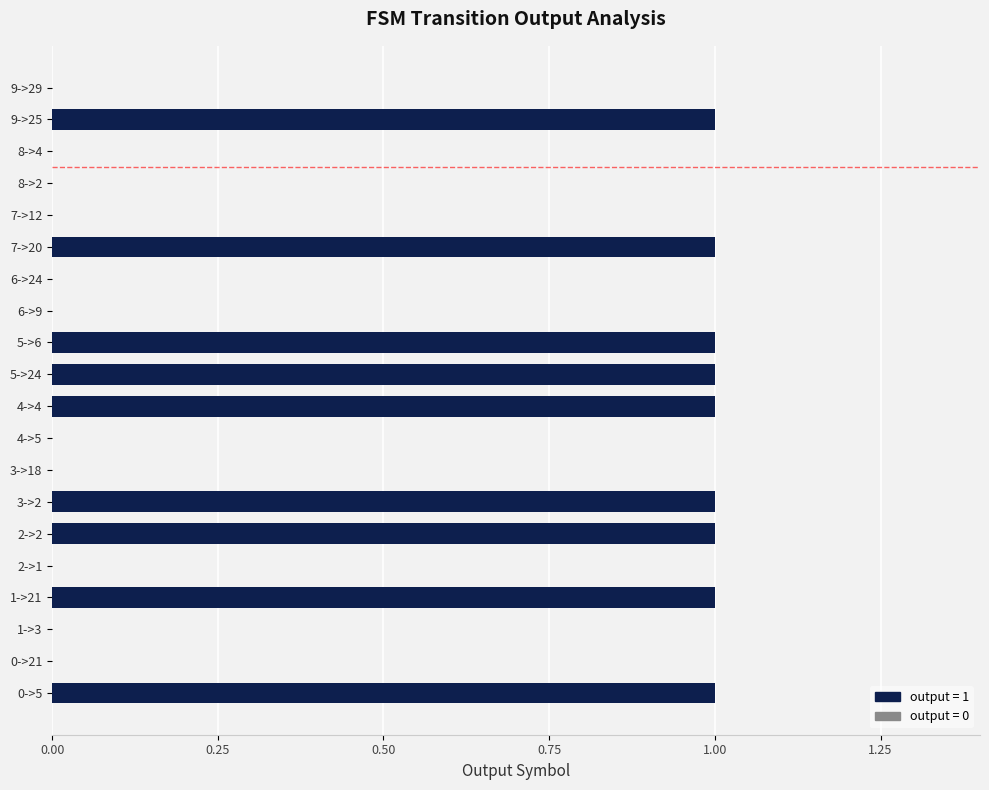

The value at 9->29 is 0. True or false?

True